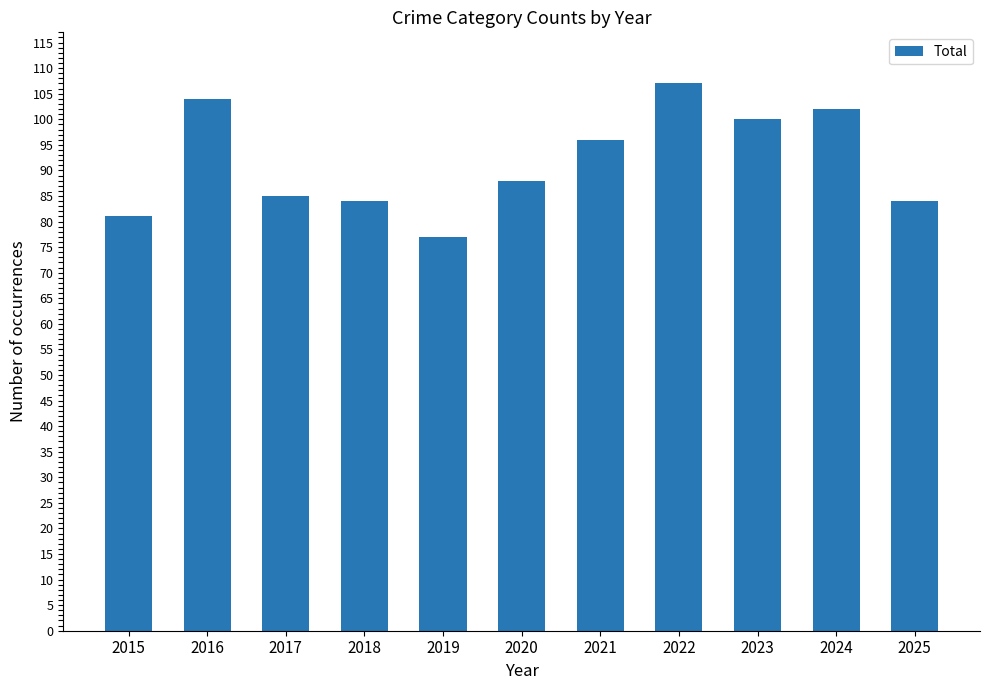

Reading left to right, list all the values displayed in this chart.

2015=81	2016=104	2017=85	2018=84	2019=77	2020=88	2021=96	2022=107	2023=100	2024=102	2025=84